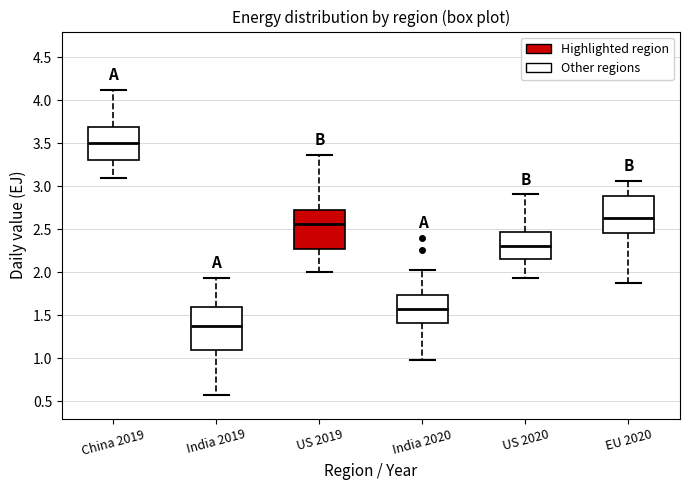

Which box's median line is the highest?

China 2019